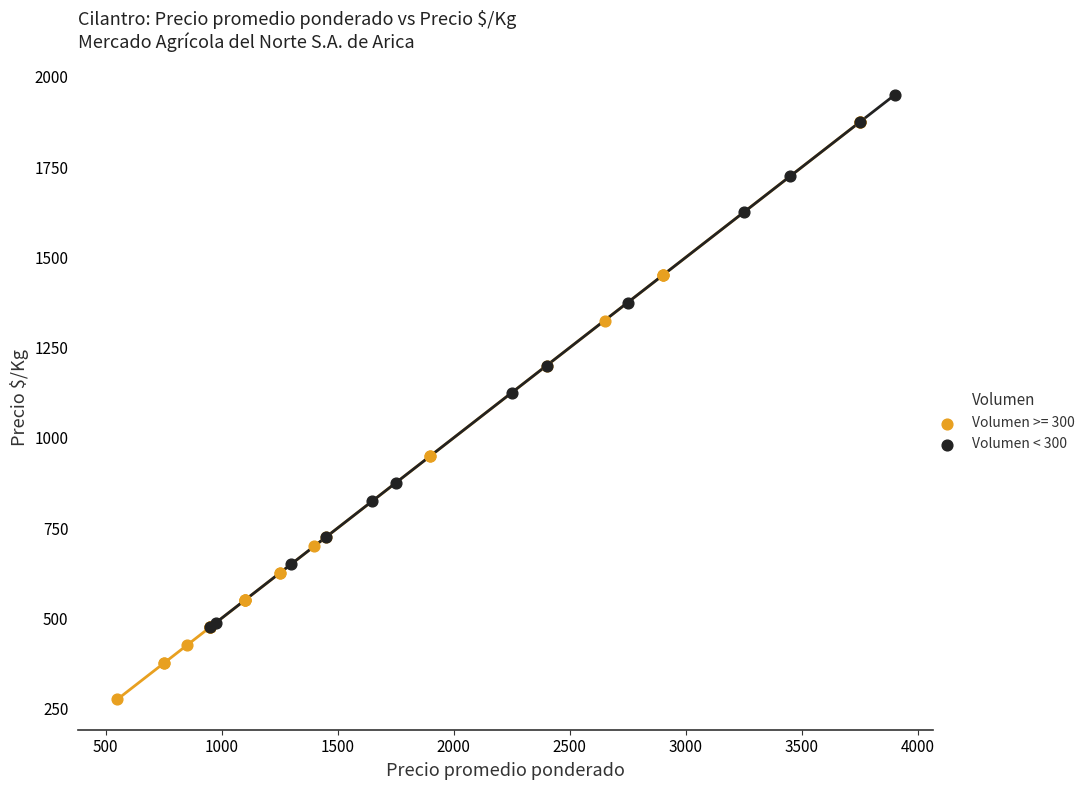

Which series reaches the minimum Y coordinate?

Volumen >= 300